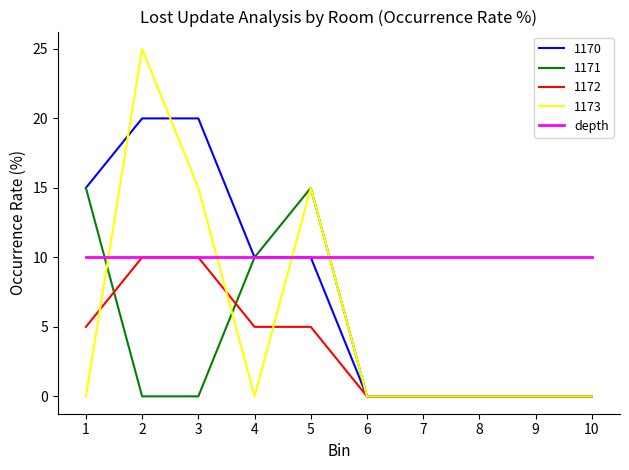

What is the approximate value of depth at 8?

10